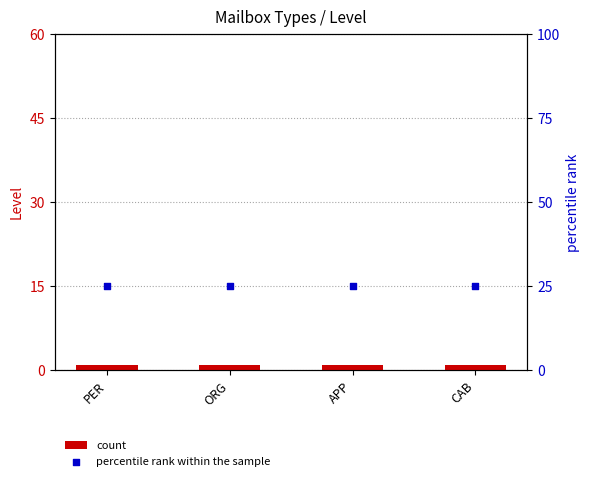

Which series has the largest total across all categories?

percentile rank within the sample